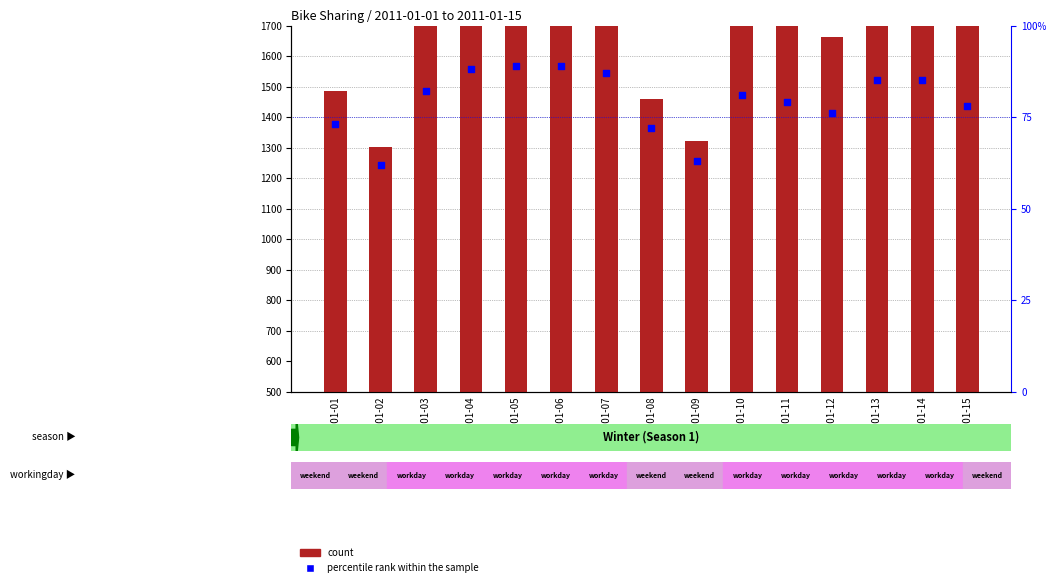

Which series reaches the maximum Y coordinate?

count